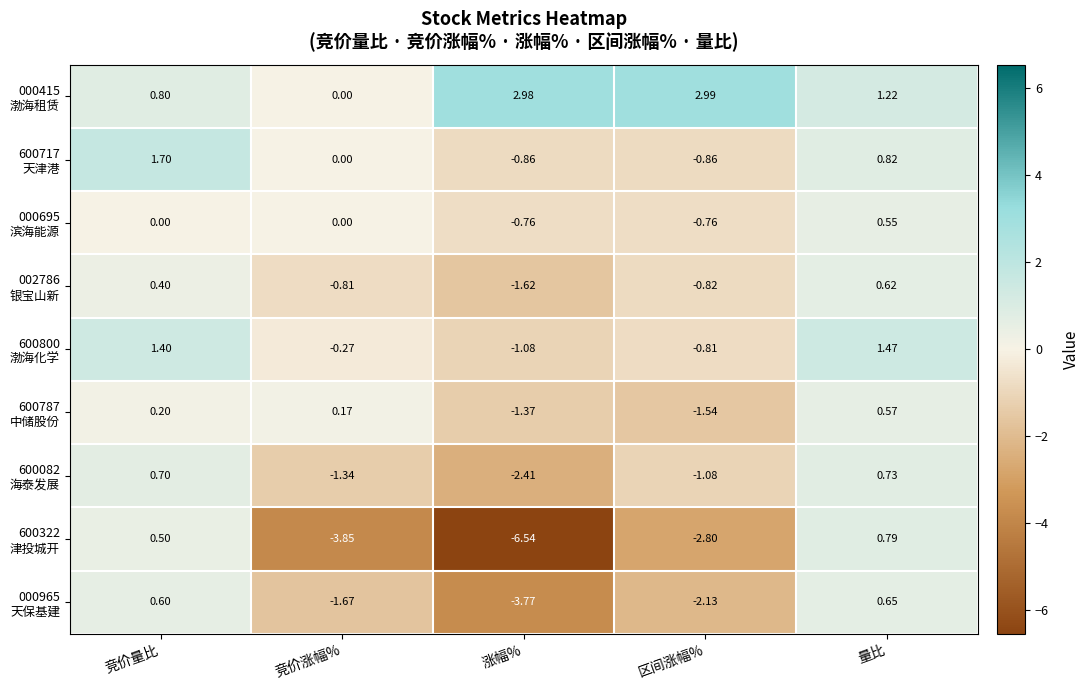

Which category has the lowest value across all series?

涨幅%